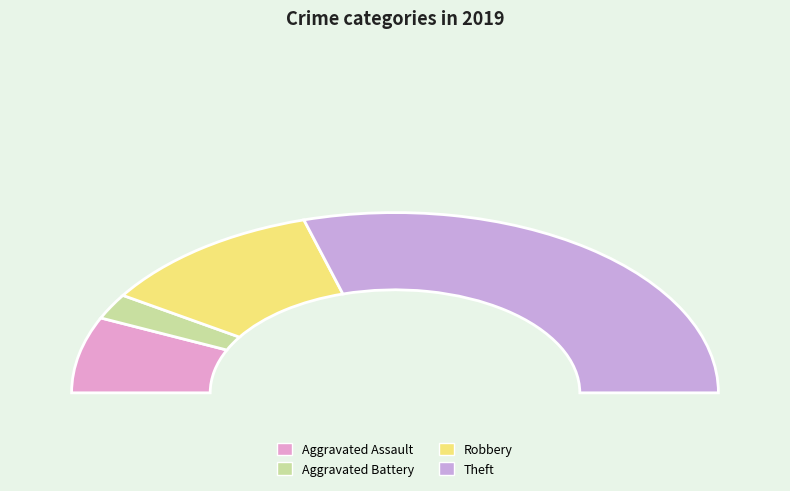

True or false: Theft accounts for 46% of the total.

False